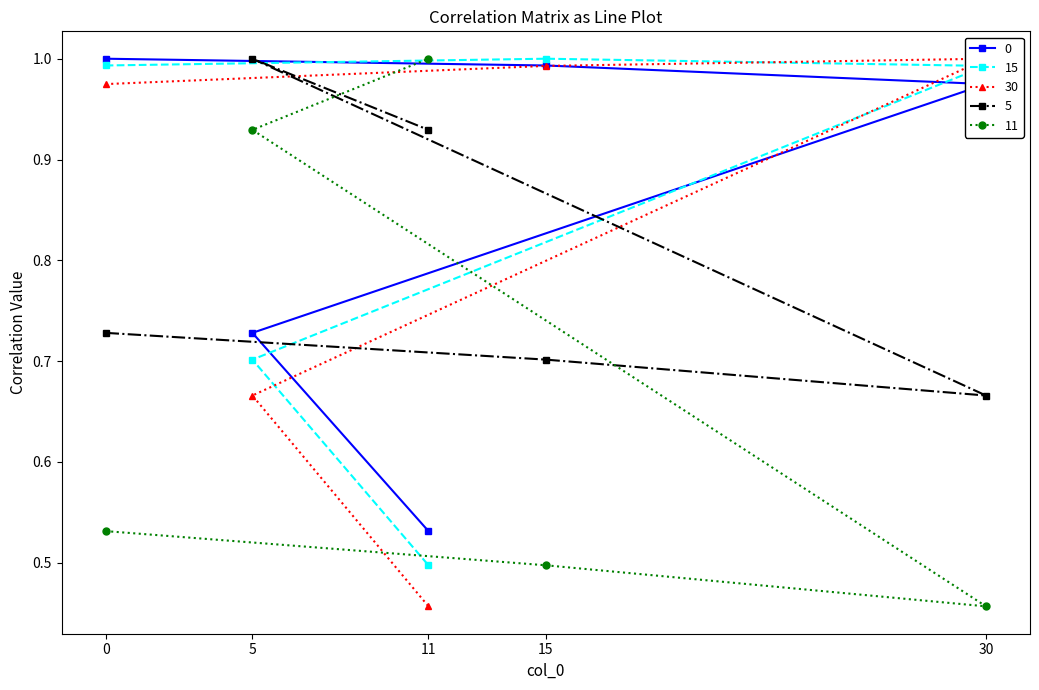

Is it true that 5 equals 1.0 at 5?

True